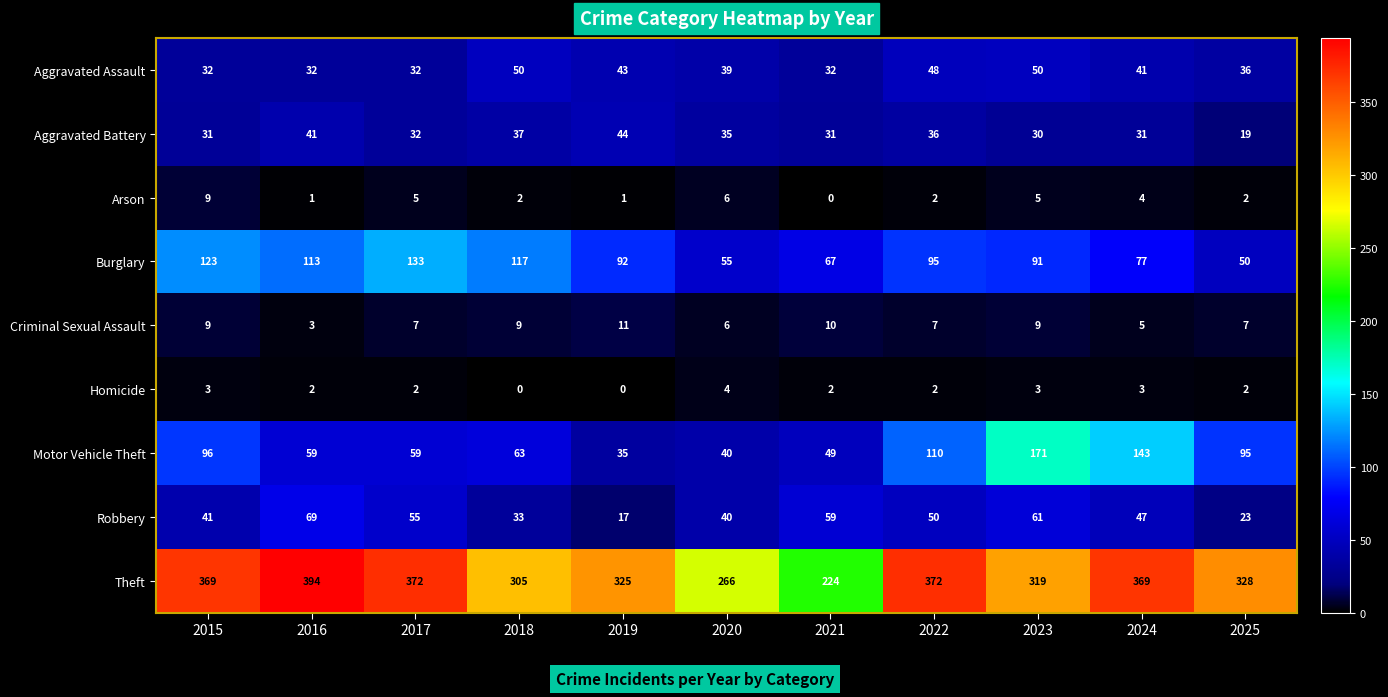

True or false: Robbery has a value of 17 at 2019.

True